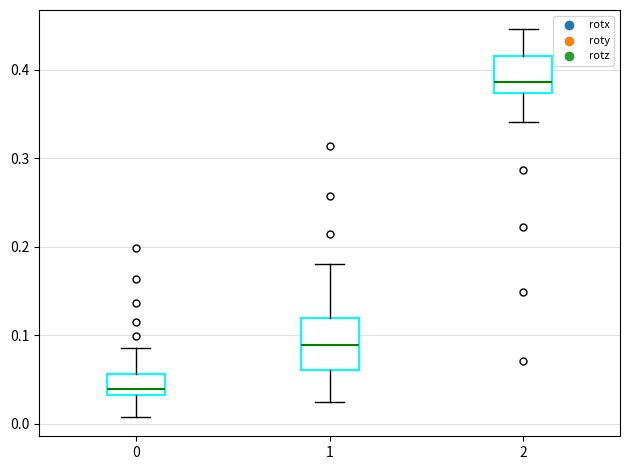

Reading left to right, transcribe this box plot: for each box, give where its median line is, the range the box spans, and where its two whiskers end, as read against the y-axis. The values are not printed on the chart, so give them approximately, as read against the axis.

0: median 0.04, box 0.03 to 0.06, whiskers 0.01 to 0.09
1: median 0.09, box 0.06 to 0.12, whiskers 0.02 to 0.18
2: median 0.39, box 0.37 to 0.42, whiskers 0.34 to 0.45